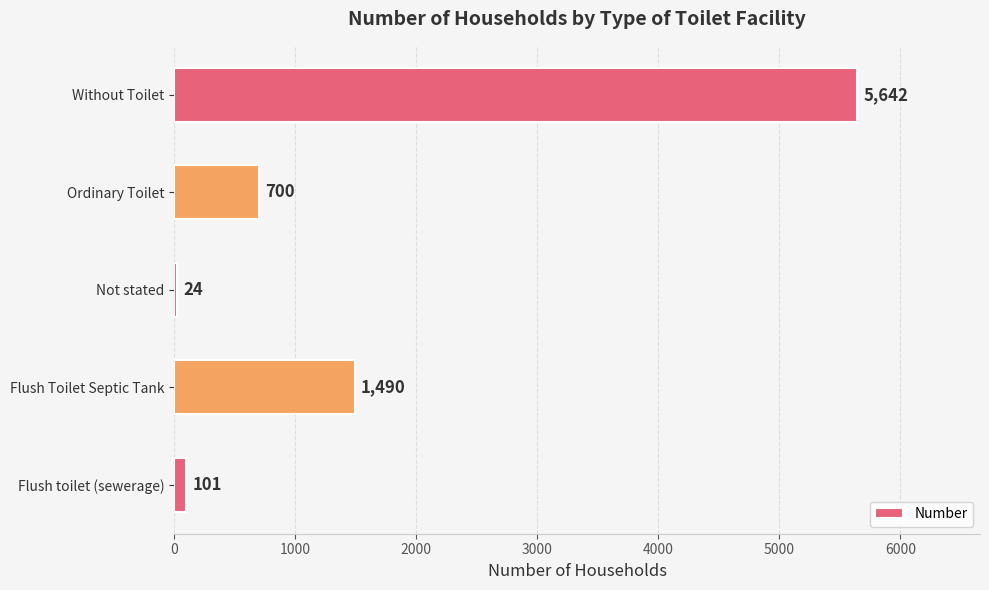

What is the smallest value displayed?

24